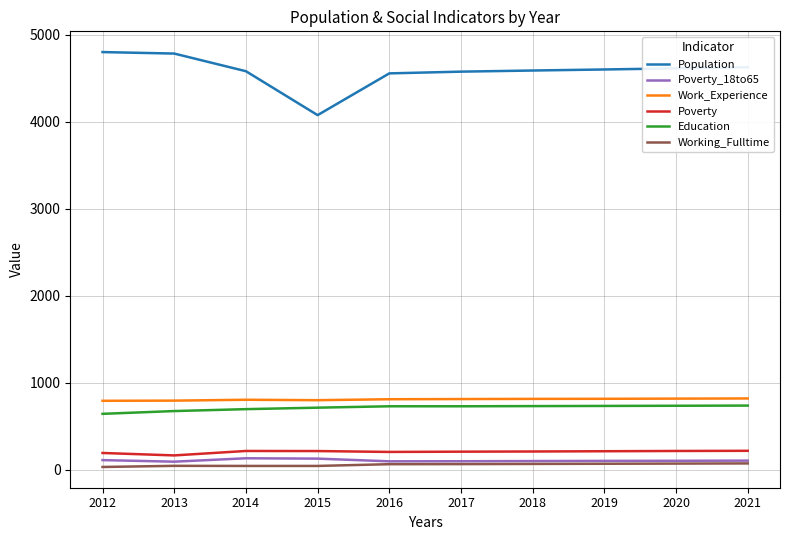

True or false: Education and Poverty_18to65 intersect in this chart.

False